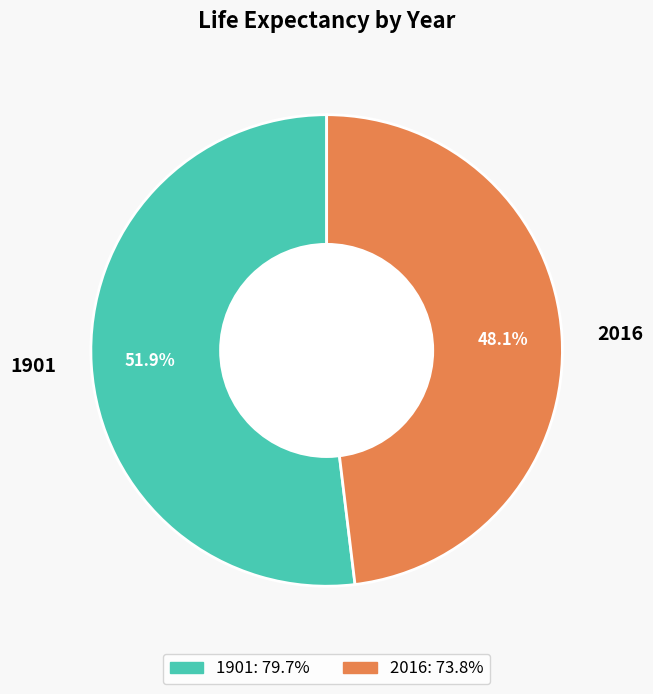

To the nearest percent, what percentage of the pie is 1901?

52%